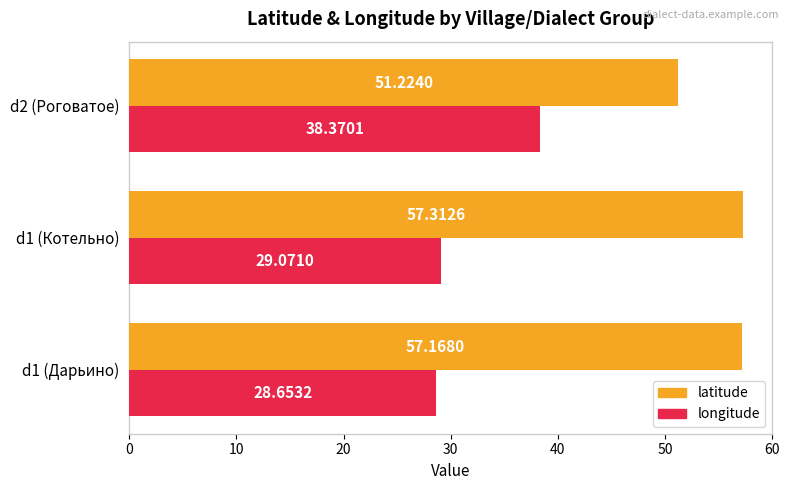

Which series has the widest spread of values?

longitude